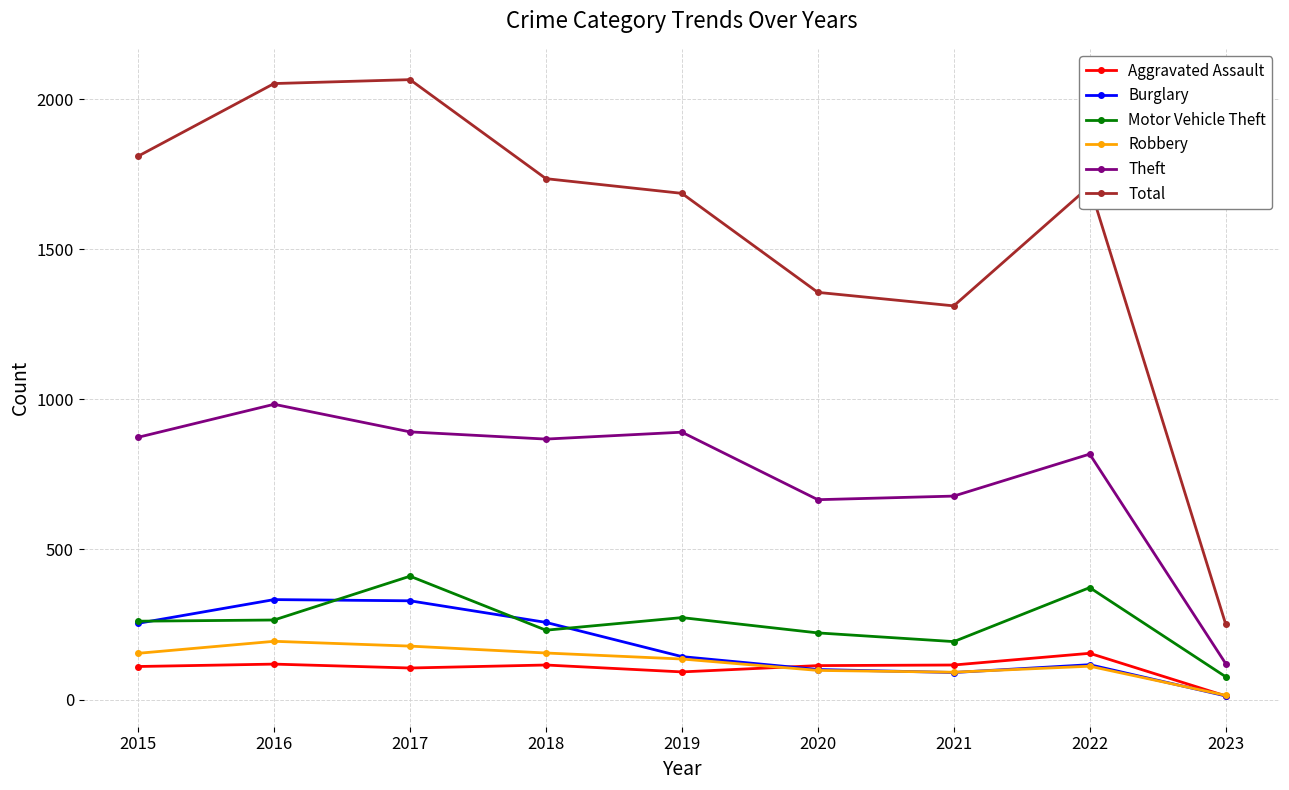

The Total series shows 95 at 2023. True or false?

False